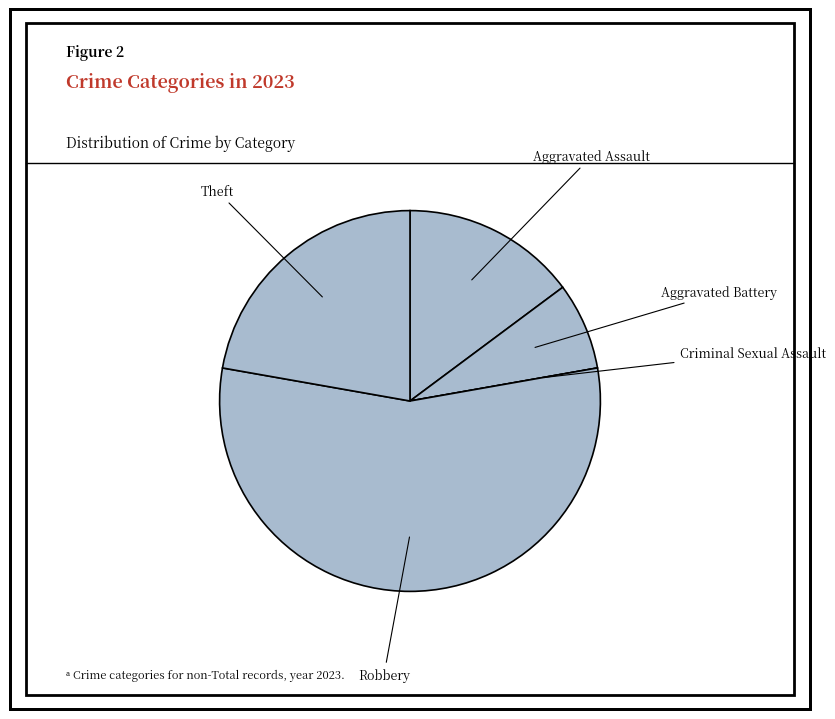

How many slices are in this pie chart?

5